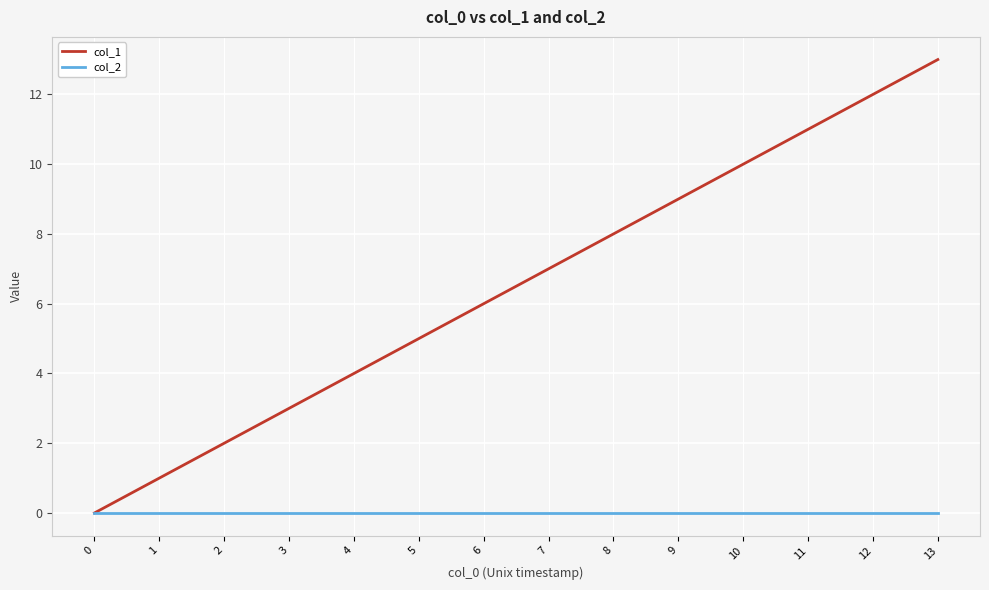

Which series has the largest total across all categories?

col_1